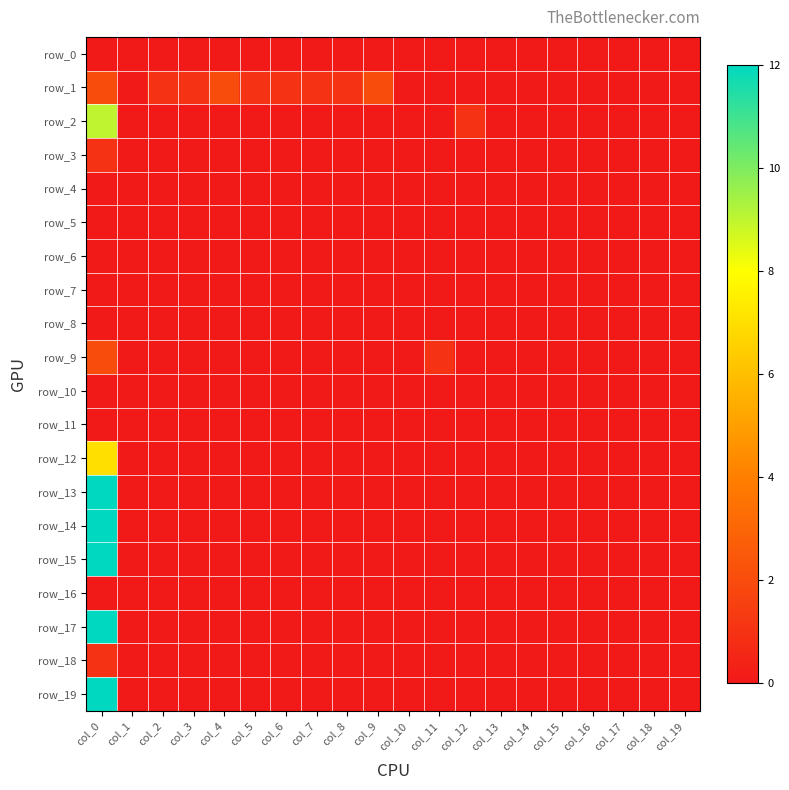

Reading right to left, extract all data points from this chart.

row_0: col_19=0	col_18=0	col_17=0	col_16=0	col_15=0	col_14=0	col_13=0	col_12=0	col_11=0	col_10=0	col_9=0	col_8=0	col_7=0	col_6=0	col_5=0	col_4=0	col_3=0	col_2=0	col_1=0	col_0=0
row_1: col_19=0	col_18=0	col_17=0	col_16=0	col_15=0	col_14=0	col_13=0	col_12=0	col_11=0	col_10=0	col_9=2	col_8=1	col_7=1	col_6=1	col_5=1	col_4=2	col_3=1	col_2=1	col_1=0	col_0=2
row_2: col_19=0	col_18=0	col_17=0	col_16=0	col_15=0	col_14=0	col_13=0	col_12=1	col_11=0	col_10=0	col_9=0	col_8=0	col_7=0	col_6=0	col_5=0	col_4=0	col_3=0	col_2=0	col_1=0	col_0=9
row_3: col_19=0	col_18=0	col_17=0	col_16=0	col_15=0	col_14=0	col_13=0	col_12=0	col_11=0	col_10=0	col_9=0	col_8=0	col_7=0	col_6=0	col_5=0	col_4=0	col_3=0	col_2=0	col_1=0	col_0=1
row_4: col_19=0	col_18=0	col_17=0	col_16=0	col_15=0	col_14=0	col_13=0	col_12=0	col_11=0	col_10=0	col_9=0	col_8=0	col_7=0	col_6=0	col_5=0	col_4=0	col_3=0	col_2=0	col_1=0	col_0=0
row_5: col_19=0	col_18=0	col_17=0	col_16=0	col_15=0	col_14=0	col_13=0	col_12=0	col_11=0	col_10=0	col_9=0	col_8=0	col_7=0	col_6=0	col_5=0	col_4=0	col_3=0	col_2=0	col_1=0	col_0=0
row_6: col_19=0	col_18=0	col_17=0	col_16=0	col_15=0	col_14=0	col_13=0	col_12=0	col_11=0	col_10=0	col_9=0	col_8=0	col_7=0	col_6=0	col_5=0	col_4=0	col_3=0	col_2=0	col_1=0	col_0=0
row_7: col_19=0	col_18=0	col_17=0	col_16=0	col_15=0	col_14=0	col_13=0	col_12=0	col_11=0	col_10=0	col_9=0	col_8=0	col_7=0	col_6=0	col_5=0	col_4=0	col_3=0	col_2=0	col_1=0	col_0=0
row_8: col_19=0	col_18=0	col_17=0	col_16=0	col_15=0	col_14=0	col_13=0	col_12=0	col_11=0	col_10=0	col_9=0	col_8=0	col_7=0	col_6=0	col_5=0	col_4=0	col_3=0	col_2=0	col_1=0	col_0=0
row_9: col_19=0	col_18=0	col_17=0	col_16=0	col_15=0	col_14=0	col_13=0	col_12=0	col_11=1	col_10=0	col_9=0	col_8=0	col_7=0	col_6=0	col_5=0	col_4=0	col_3=0	col_2=0	col_1=0	col_0=2
row_10: col_19=0	col_18=0	col_17=0	col_16=0	col_15=0	col_14=0	col_13=0	col_12=0	col_11=0	col_10=0	col_9=0	col_8=0	col_7=0	col_6=0	col_5=0	col_4=0	col_3=0	col_2=0	col_1=0	col_0=0
row_11: col_19=0	col_18=0	col_17=0	col_16=0	col_15=0	col_14=0	col_13=0	col_12=0	col_11=0	col_10=0	col_9=0	col_8=0	col_7=0	col_6=0	col_5=0	col_4=0	col_3=0	col_2=0	col_1=0	col_0=0
row_12: col_19=0	col_18=0	col_17=0	col_16=0	col_15=0	col_14=0	col_13=0	col_12=0	col_11=0	col_10=0	col_9=0	col_8=0	col_7=0	col_6=0	col_5=0	col_4=0	col_3=0	col_2=0	col_1=0	col_0=7
row_13: col_19=0	col_18=0	col_17=0	col_16=0	col_15=0	col_14=0	col_13=0	col_12=0	col_11=0	col_10=0	col_9=0	col_8=0	col_7=0	col_6=0	col_5=0	col_4=0	col_3=0	col_2=0	col_1=0	col_0=12
row_14: col_19=0	col_18=0	col_17=0	col_16=0	col_15=0	col_14=0	col_13=0	col_12=0	col_11=0	col_10=0	col_9=0	col_8=0	col_7=0	col_6=0	col_5=0	col_4=0	col_3=0	col_2=0	col_1=0	col_0=12
row_15: col_19=0	col_18=0	col_17=0	col_16=0	col_15=0	col_14=0	col_13=0	col_12=0	col_11=0	col_10=0	col_9=0	col_8=0	col_7=0	col_6=0	col_5=0	col_4=0	col_3=0	col_2=0	col_1=0	col_0=12
row_16: col_19=0	col_18=0	col_17=0	col_16=0	col_15=0	col_14=0	col_13=0	col_12=0	col_11=0	col_10=0	col_9=0	col_8=0	col_7=0	col_6=0	col_5=0	col_4=0	col_3=0	col_2=0	col_1=0	col_0=0
row_17: col_19=0	col_18=0	col_17=0	col_16=0	col_15=0	col_14=0	col_13=0	col_12=0	col_11=0	col_10=0	col_9=0	col_8=0	col_7=0	col_6=0	col_5=0	col_4=0	col_3=0	col_2=0	col_1=0	col_0=12
row_18: col_19=0	col_18=0	col_17=0	col_16=0	col_15=0	col_14=0	col_13=0	col_12=0	col_11=0	col_10=0	col_9=0	col_8=0	col_7=0	col_6=0	col_5=0	col_4=0	col_3=0	col_2=0	col_1=0	col_0=1
row_19: col_19=0	col_18=0	col_17=0	col_16=0	col_15=0	col_14=0	col_13=0	col_12=0	col_11=0	col_10=0	col_9=0	col_8=0	col_7=0	col_6=0	col_5=0	col_4=0	col_3=0	col_2=0	col_1=0	col_0=12